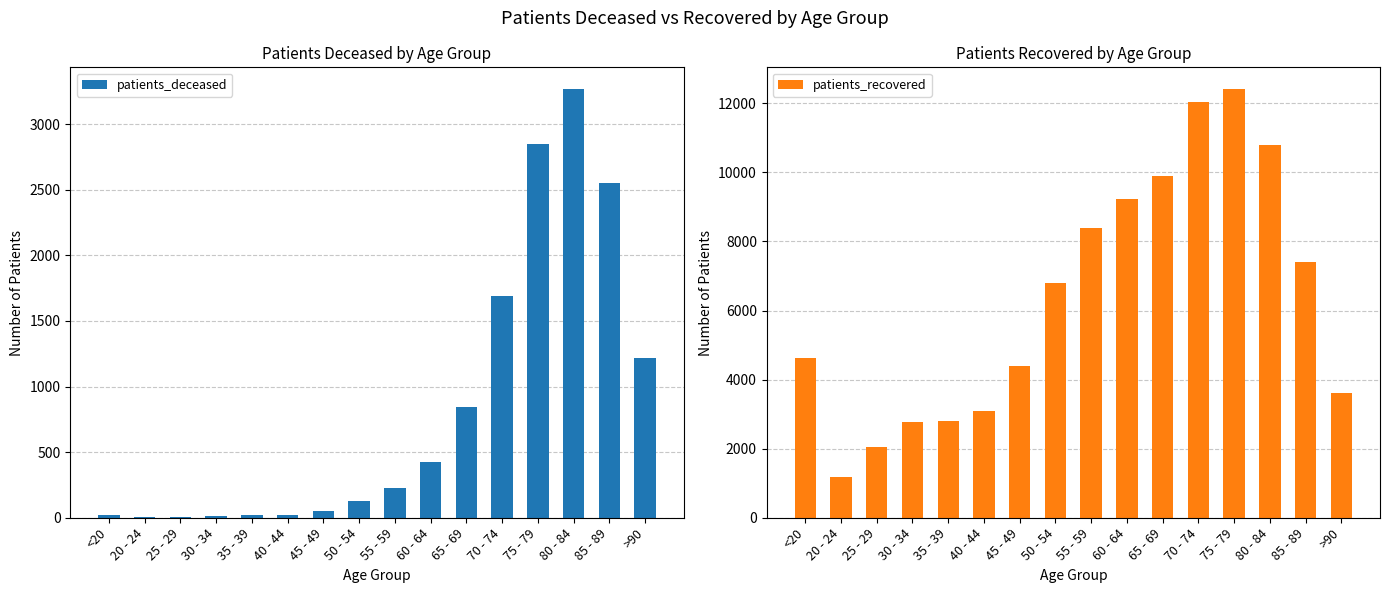

What is the sum of all patients_recovered values?

101475